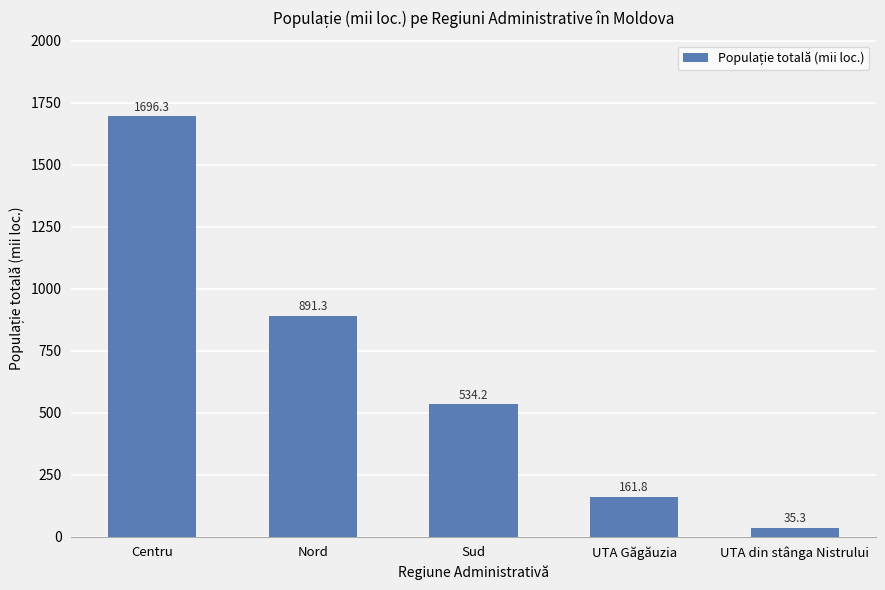

What is the smallest value displayed?

35.3